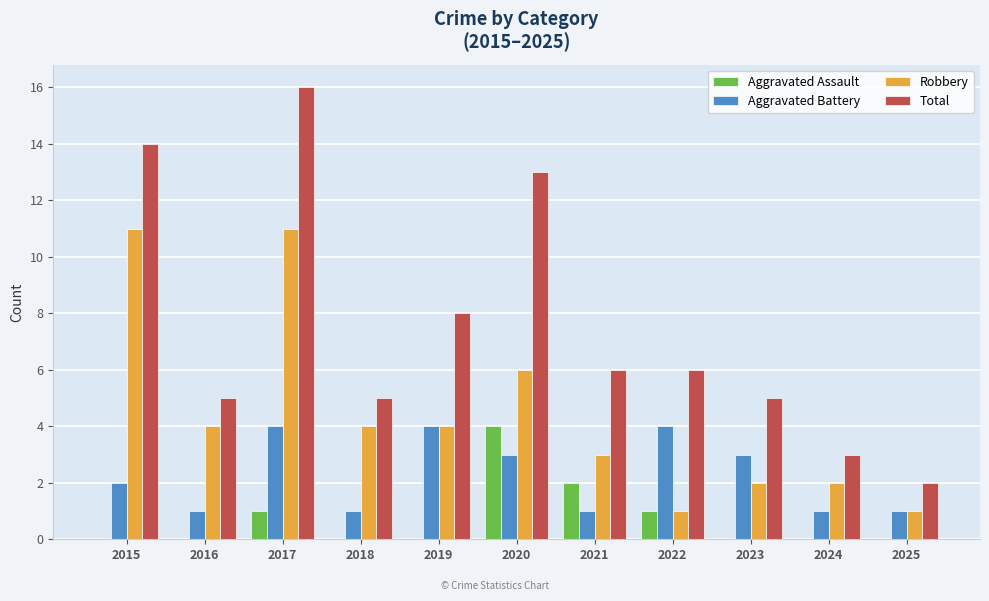

Are the bars grouped side by side (vs. stacked)?

Yes